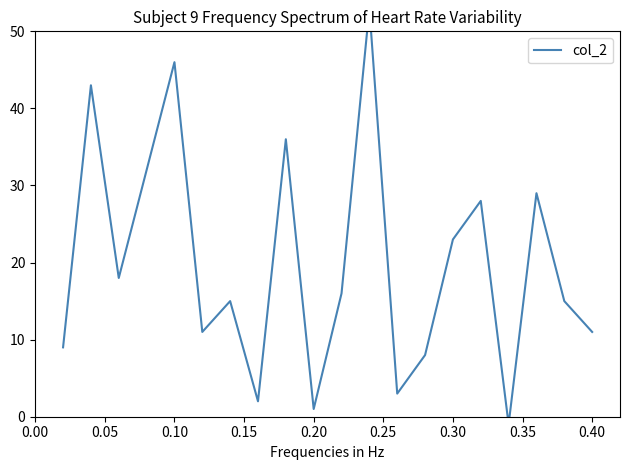

How many points are lower than both their immediate neighbors (excluding endpoints)?

6